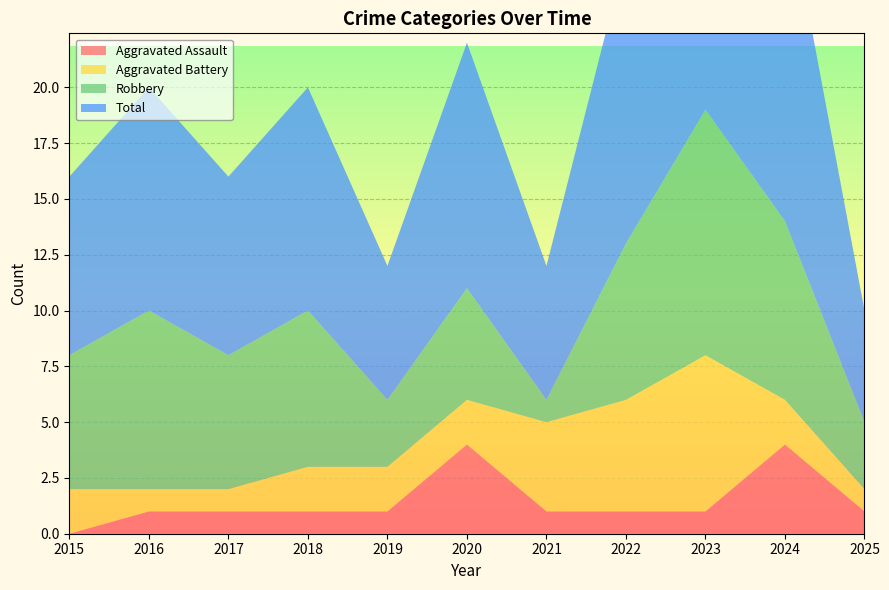

Reading right to left, what are all the values shown in this chart?

Aggravated Assault: 1	4	1	1	1	4	1	1	1	1	0
Aggravated Battery: 1	2	7	5	4	2	2	2	1	1	2
Robbery: 3	8	11	7	1	5	3	7	6	8	6
Total: 5	15	19	13	6	11	6	10	8	10	8